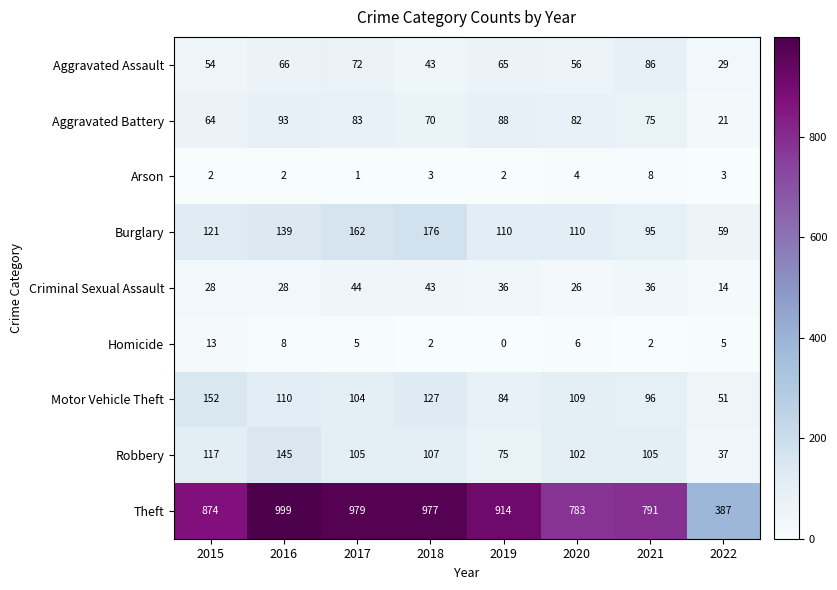

Which category has the lowest value across all series?

2019